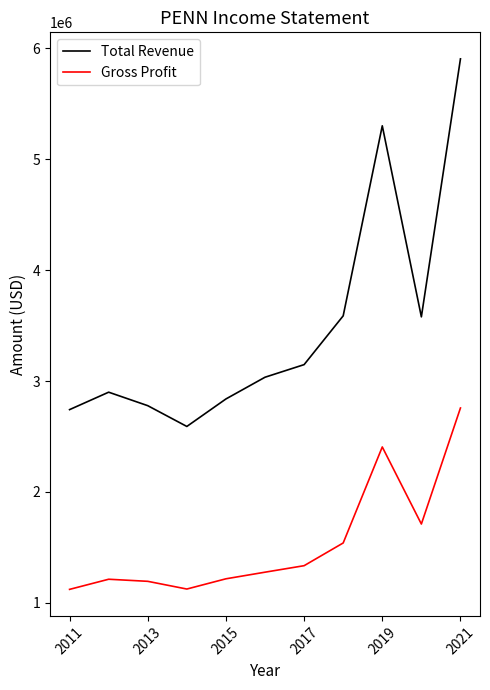

Which series has the largest total across all categories?

Total Revenue